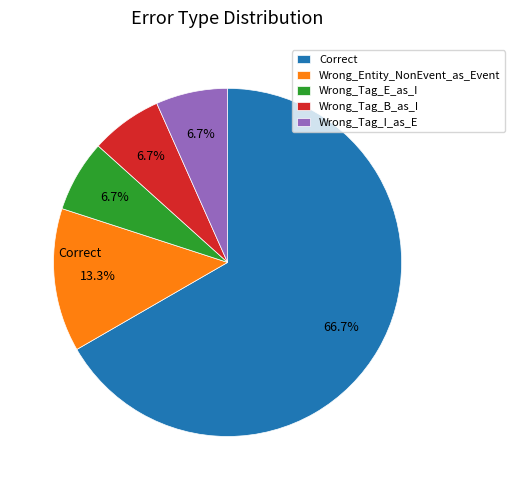

Does any single category account for the majority?

Yes